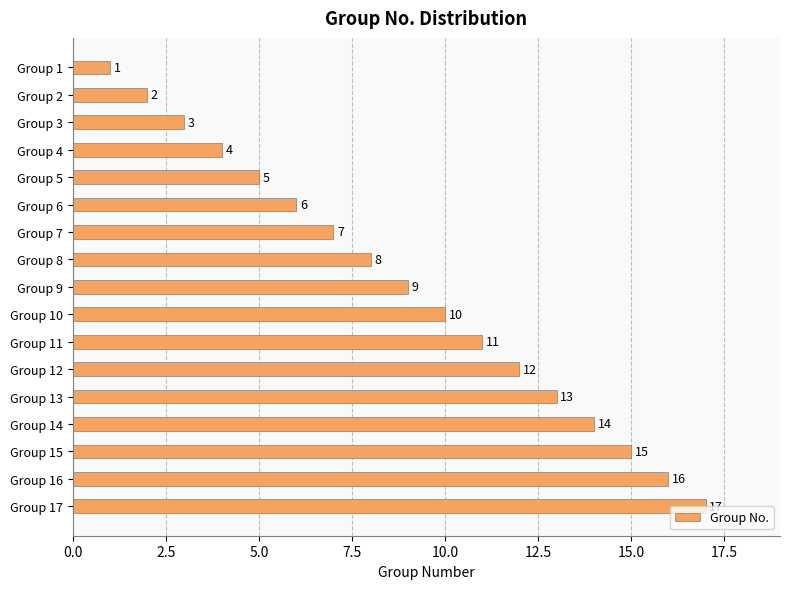

What is the sum of all values?

153